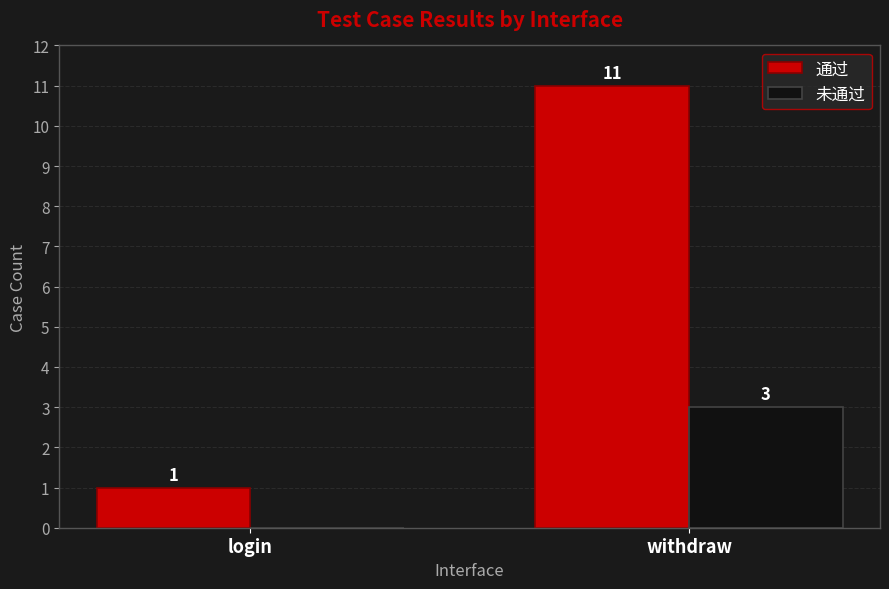

What is the maximum value for 未通过?

3